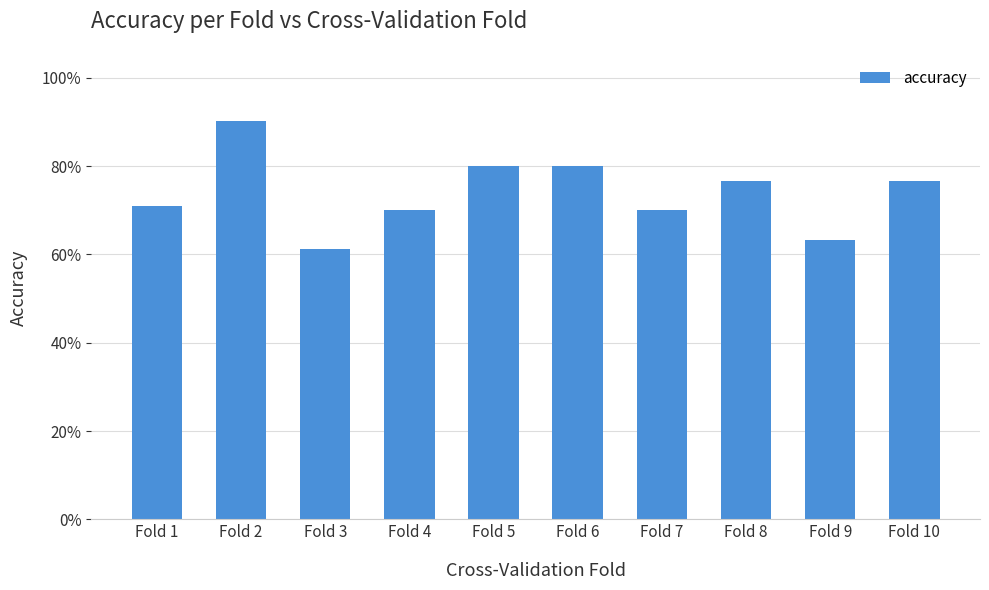

What is the average value?

0.7